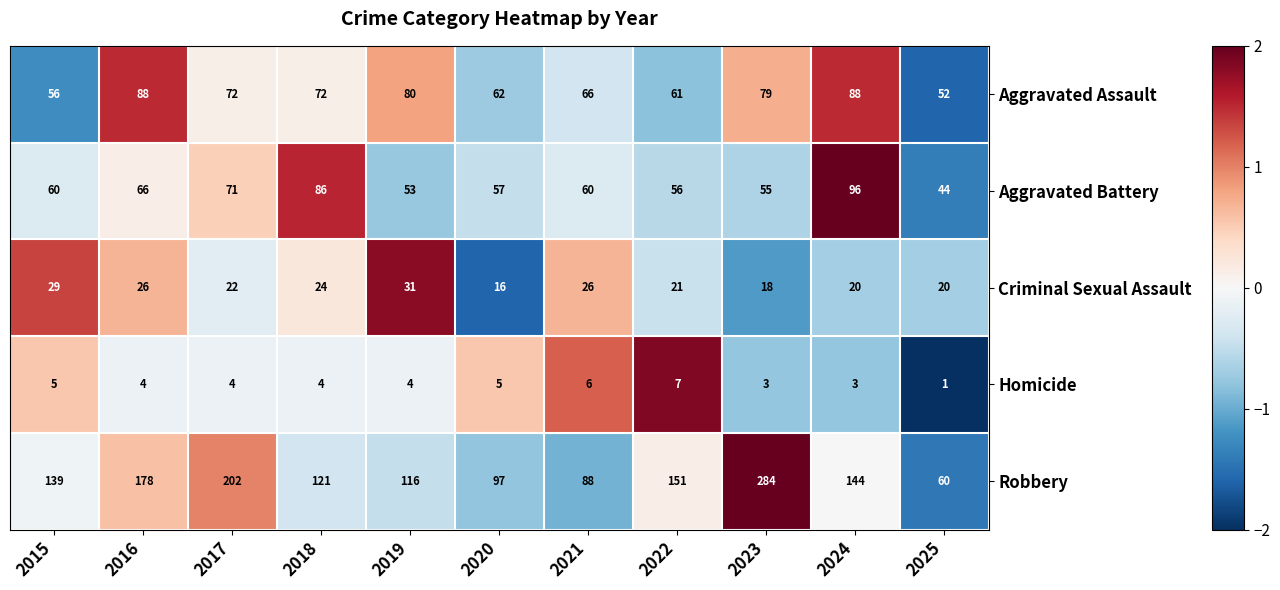

What is the spread (max minus min) of values at 2020?

92